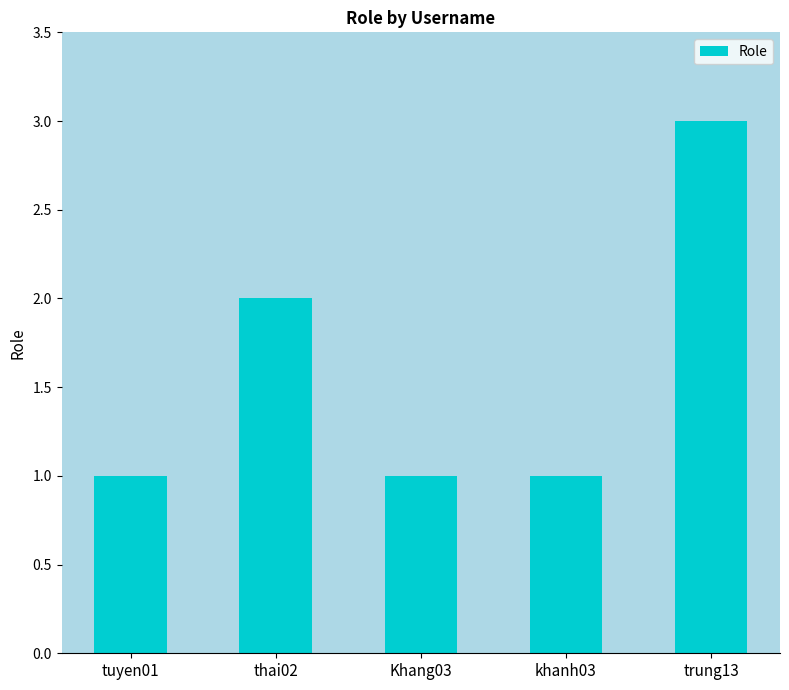

Approximately how many times larger is the value at thai02 compared to Khang03?

2.0